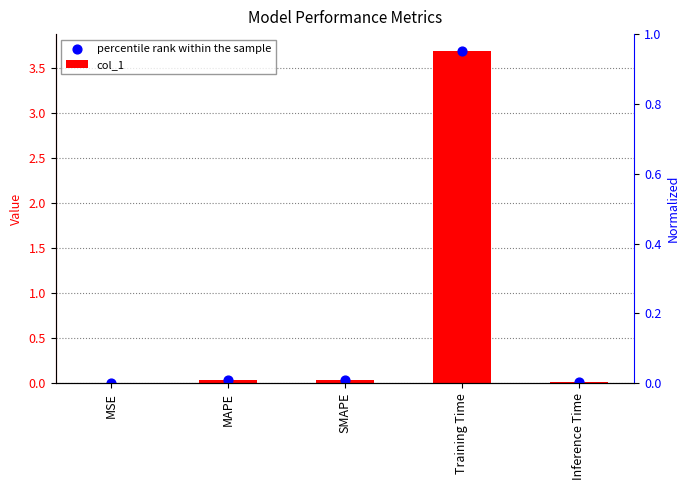

Which series contains the highest Y value?

col_1